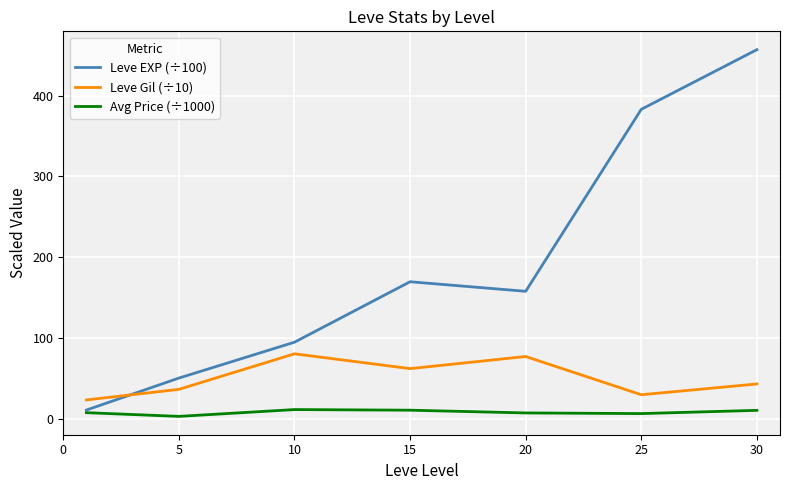

Which series has the widest spread of values?

Leve EXP (÷100)